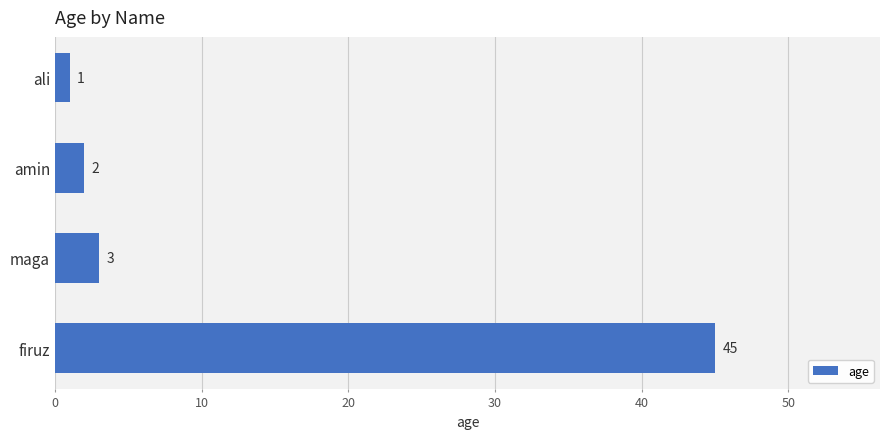

Which has a higher value, firuz or maga?

firuz